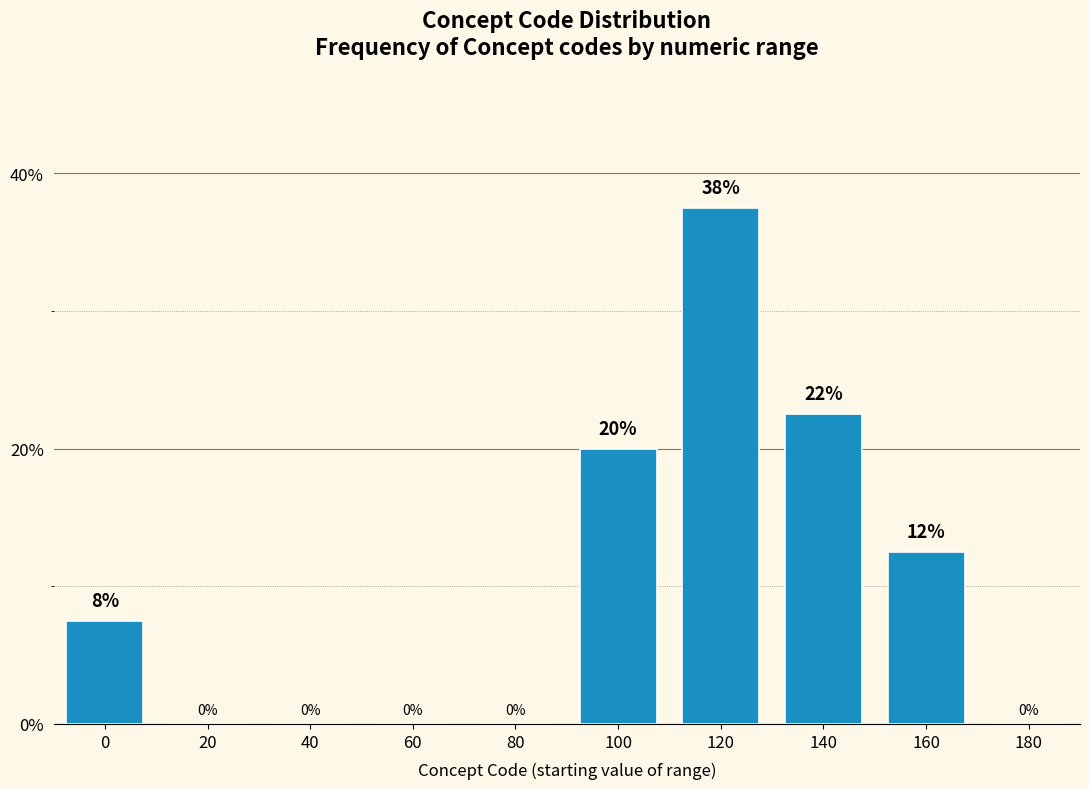

Are the bars horizontal?

No